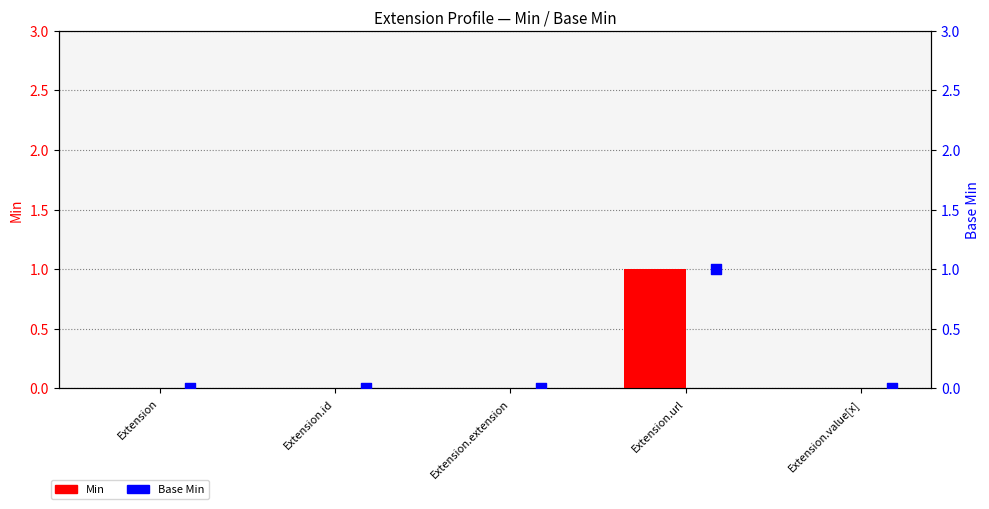

Which series has the widest spread of Y values?

Min